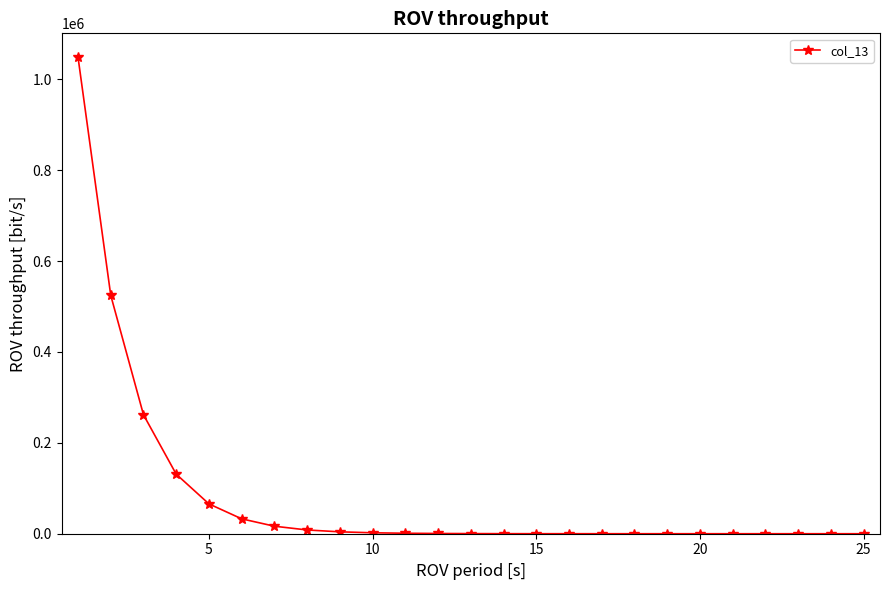

What is the average value?

83889